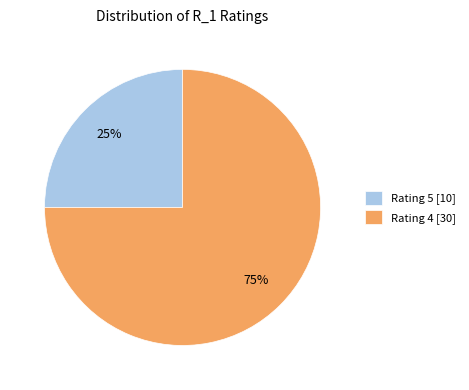

How many segments does this pie chart have?

2